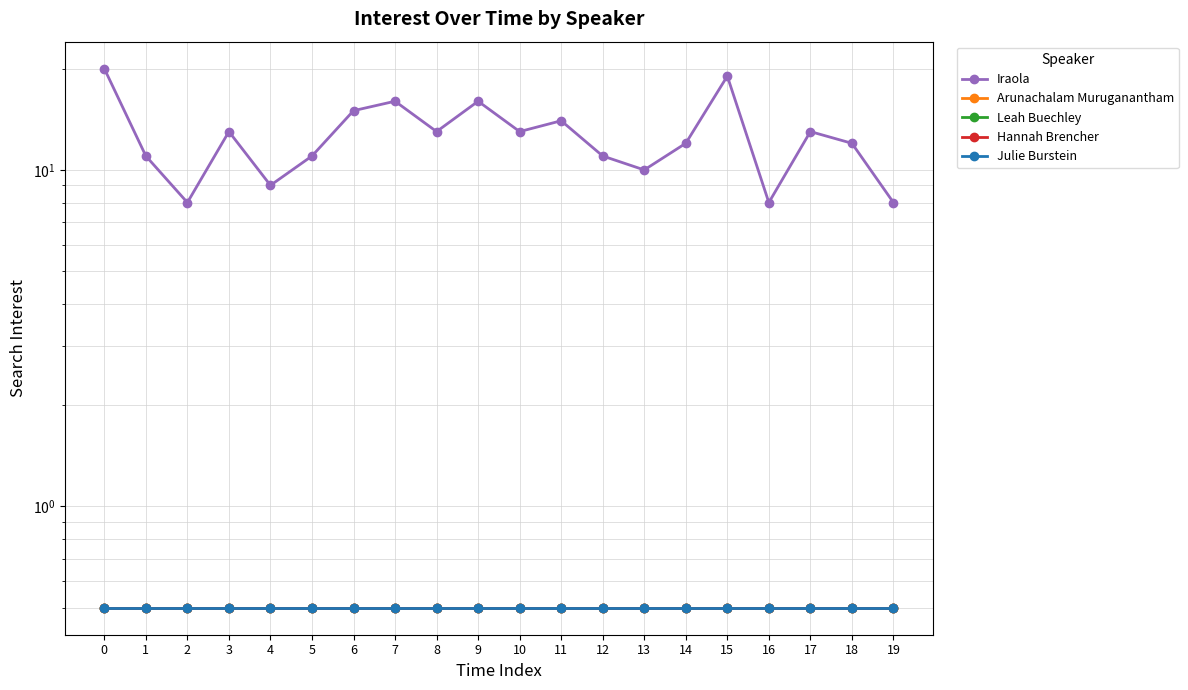

What is the sum of all Iraola values?

252.0